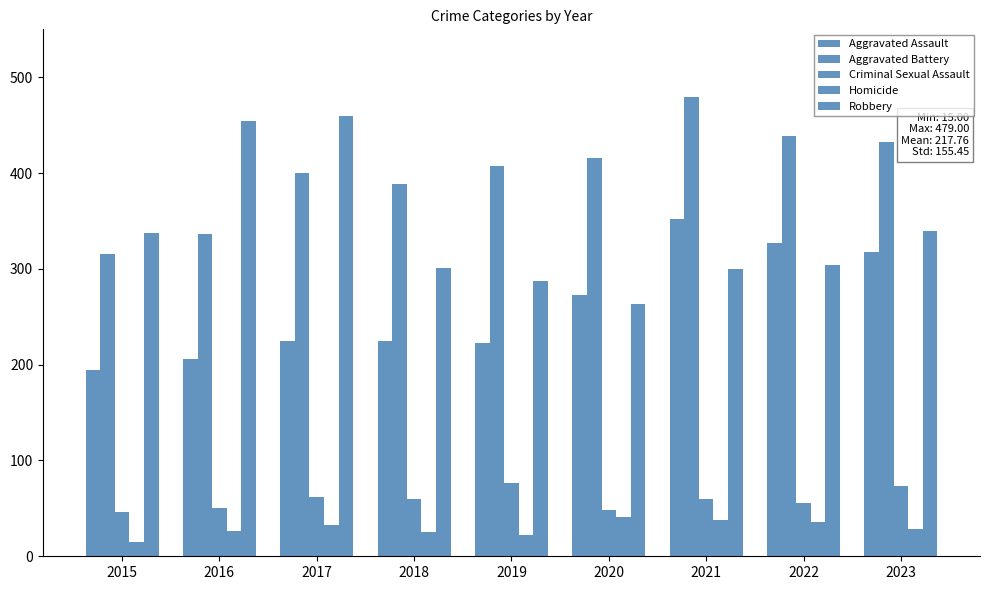

Does the chart contain any negative values?

No